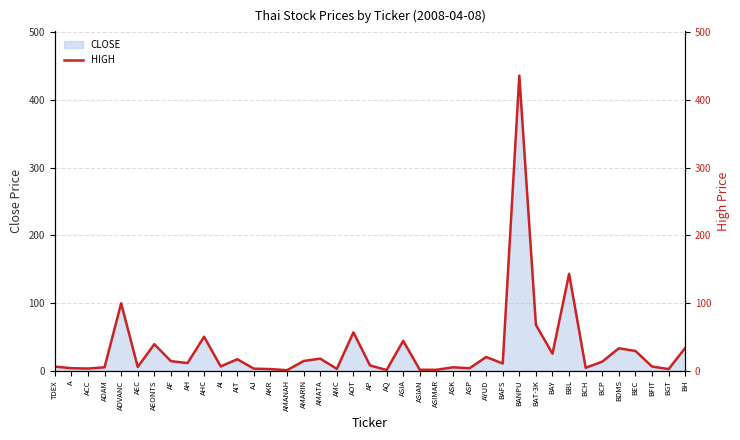

The chart shows a value of 29.0 at BEC. True or false?

True